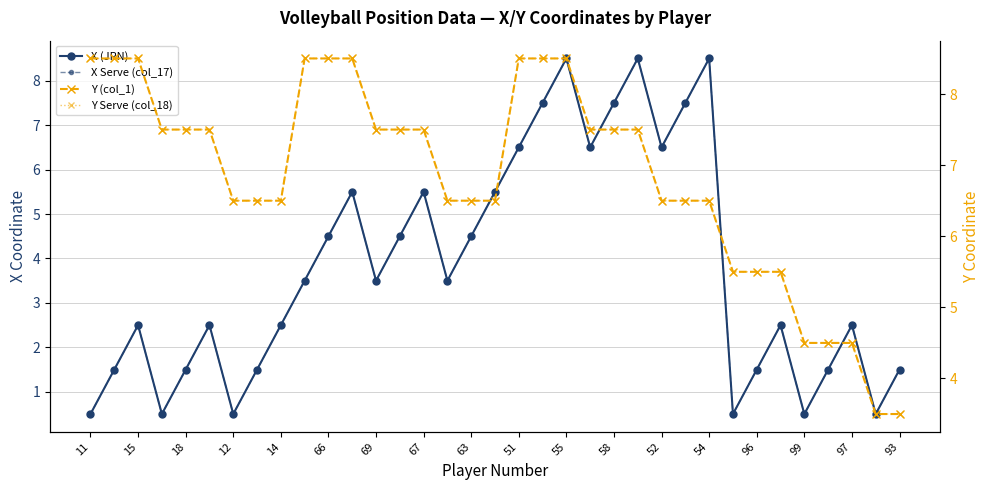

At which label does X Serve (col_17) first exceed 3?

51